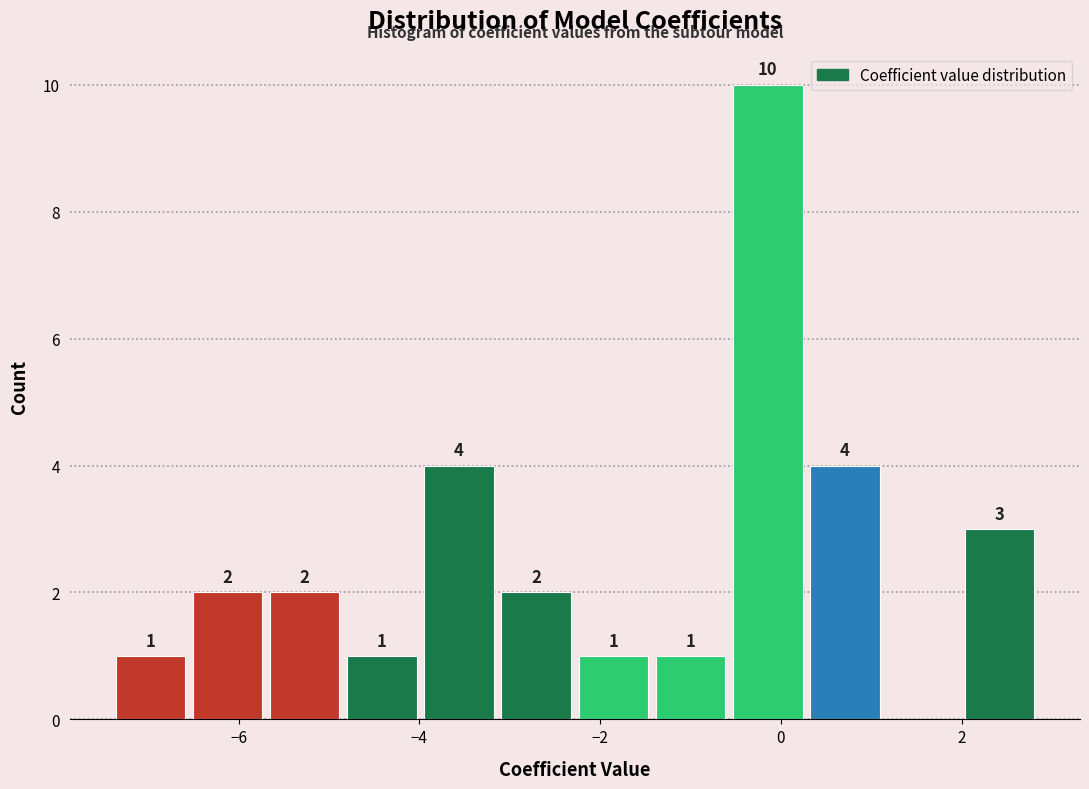

Over which range of the x-axis is the bar tallest?

-0.6 to 0.4